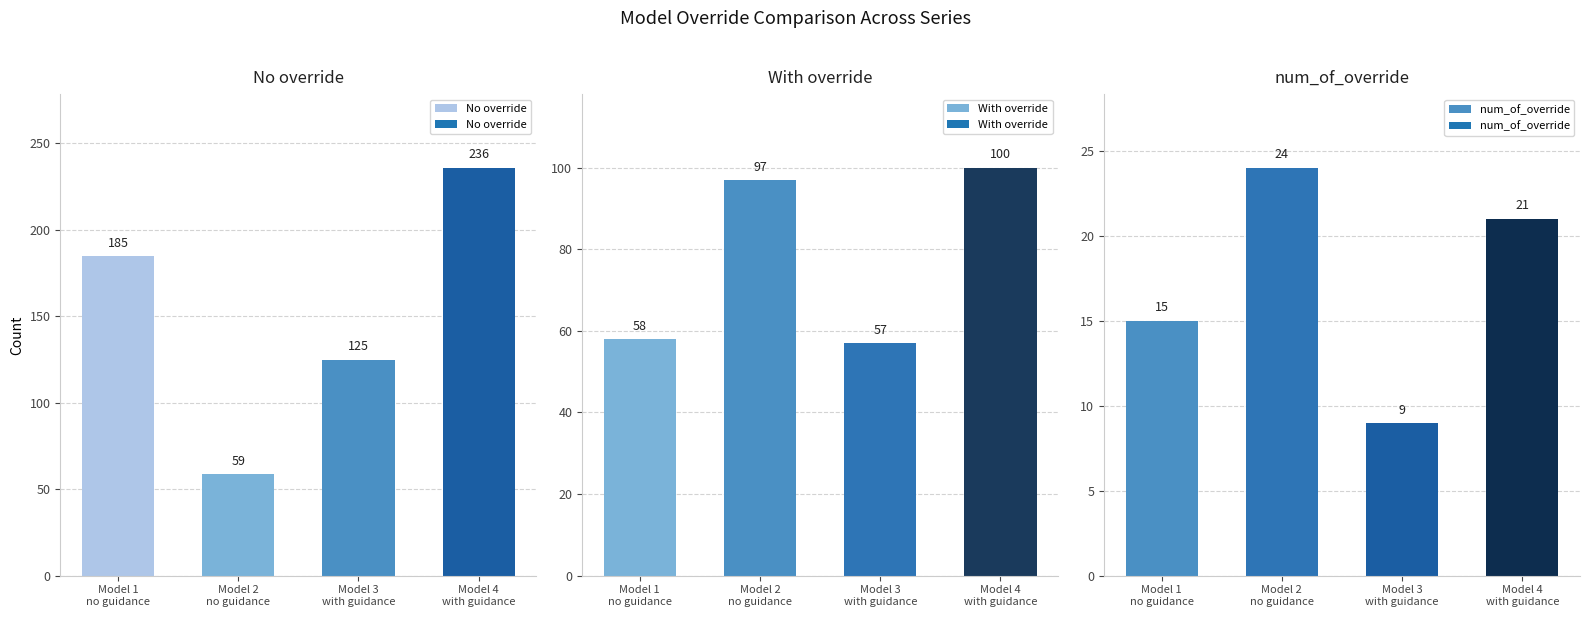

What is the difference between the num_of_override values at Model 3
with guidance and Model 4
with guidance?

12